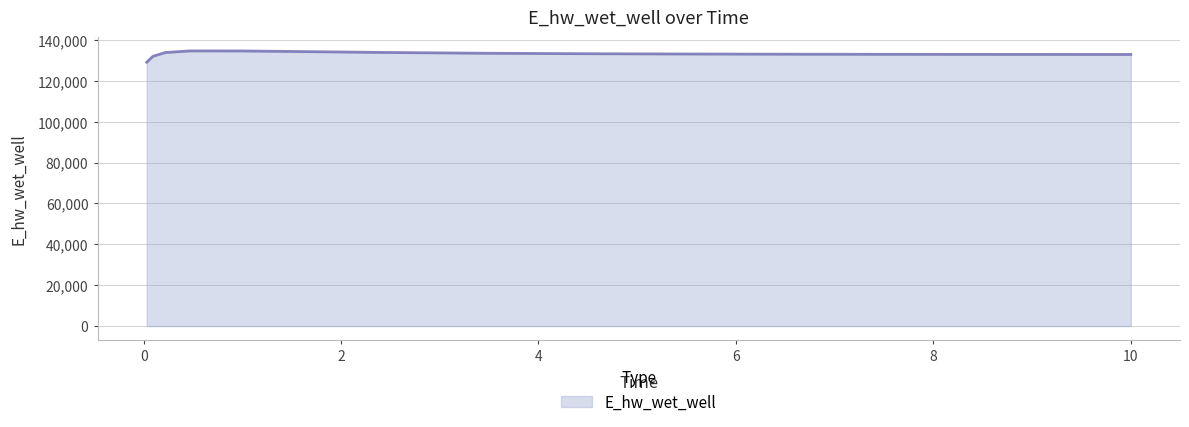

What is the maximum value shown in the chart?

134587.3